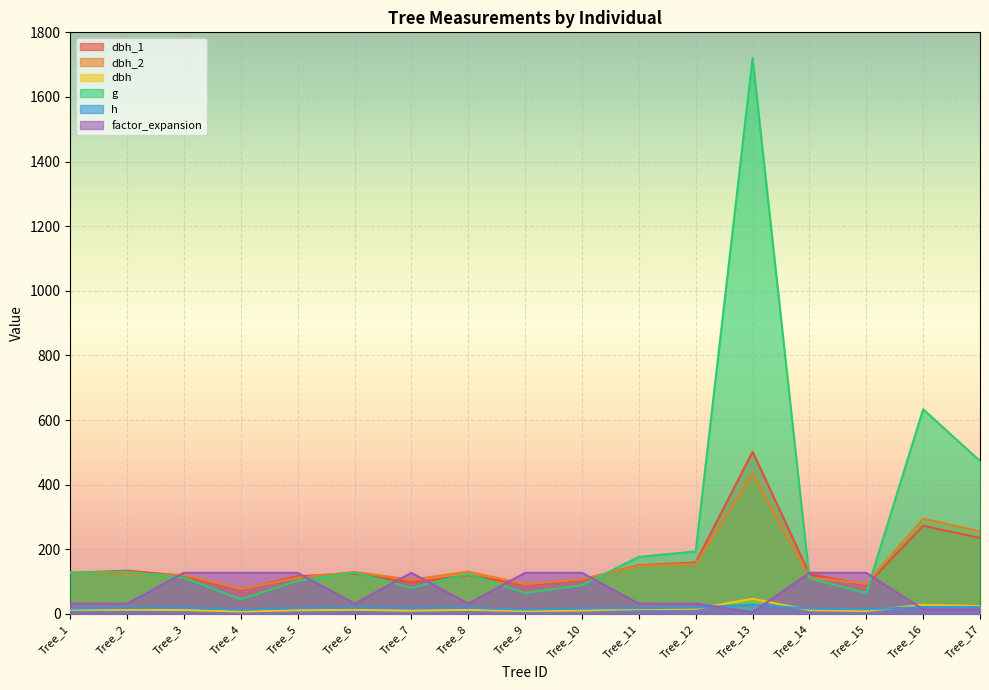

Is it true that g equals 633.5 at Tree_16?

True